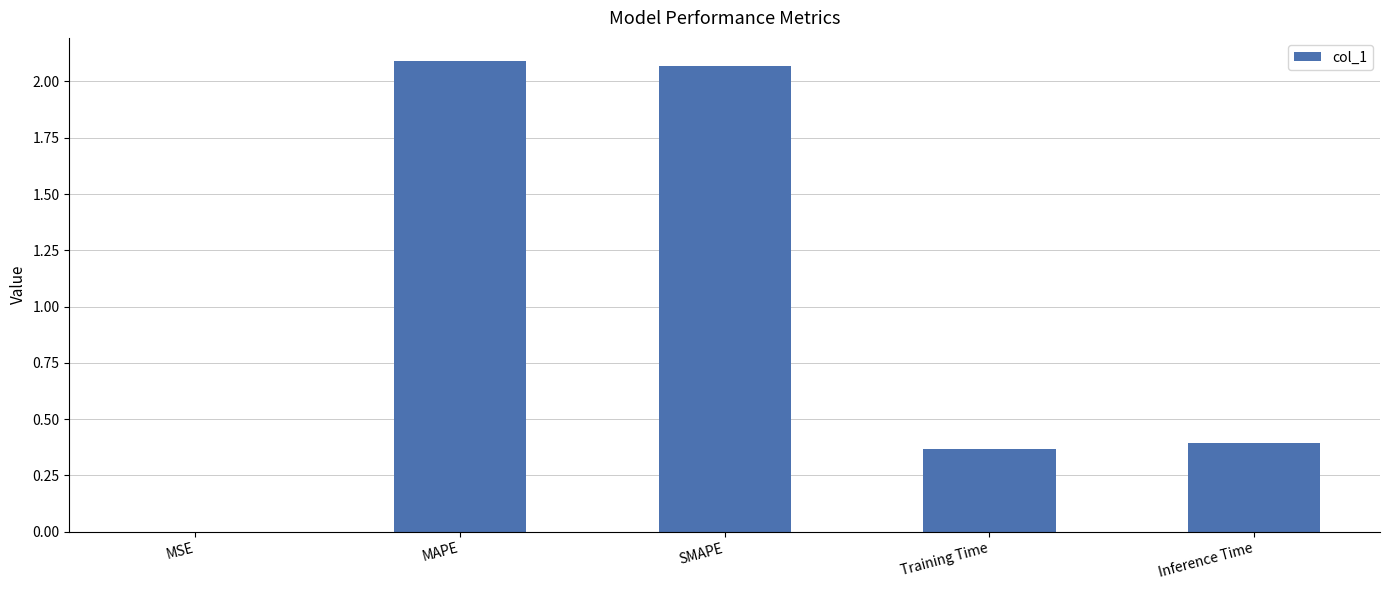

What is the sum of all values?

4.9